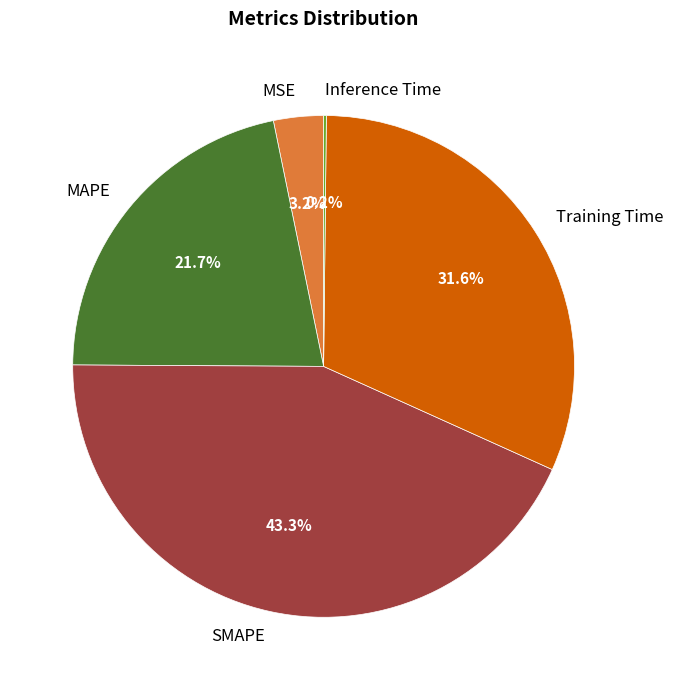

Approximately how many times larger is the value at MAPE compared to Training Time?

0.7